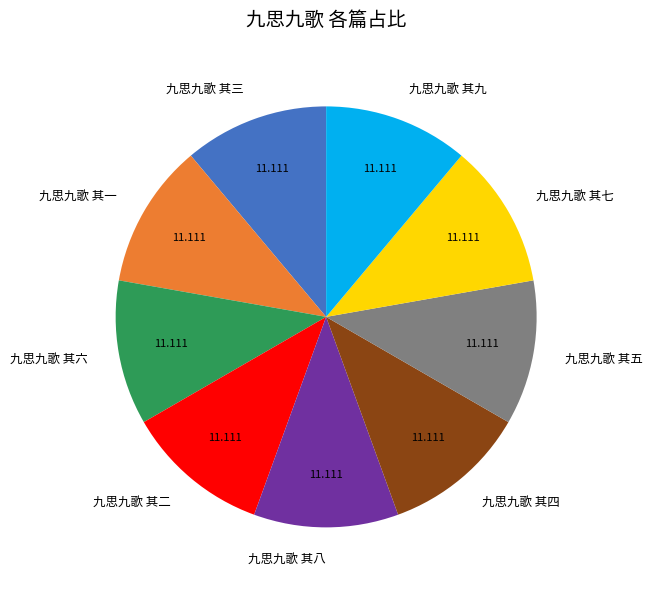

Is there a majority slice in this chart?

No